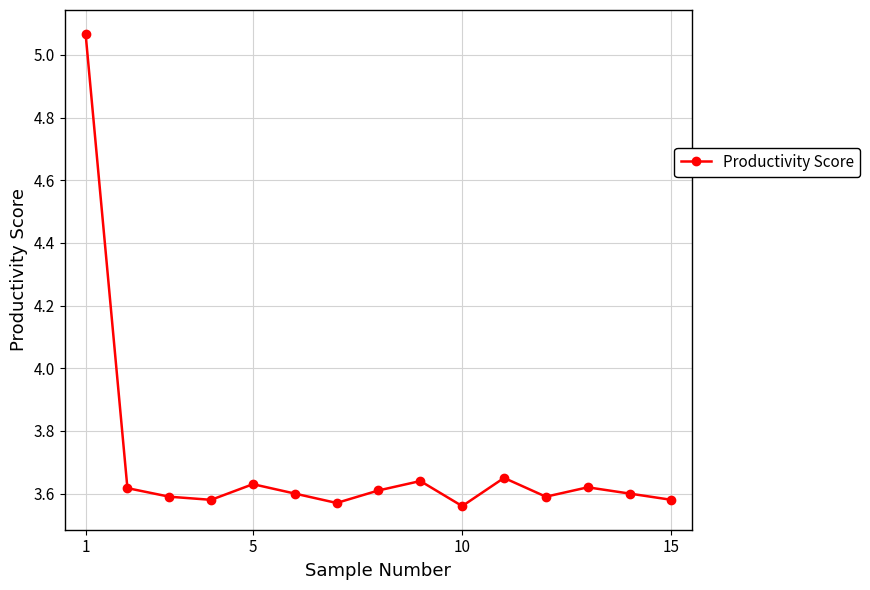

What is the average value?

3.7